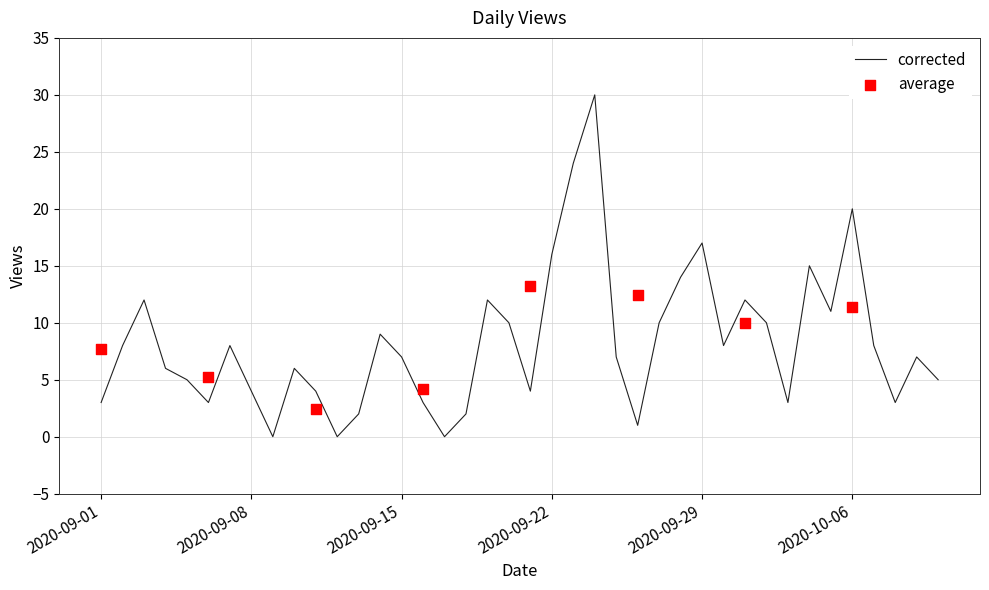

Between 2020-09-03 and 2020-09-11, which is larger?

2020-09-03